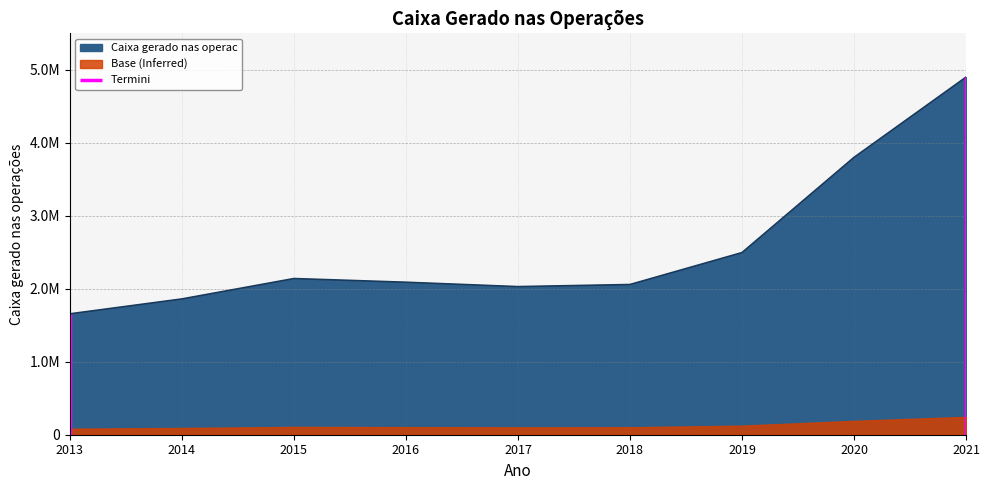

What is the smallest value displayed?

1656597